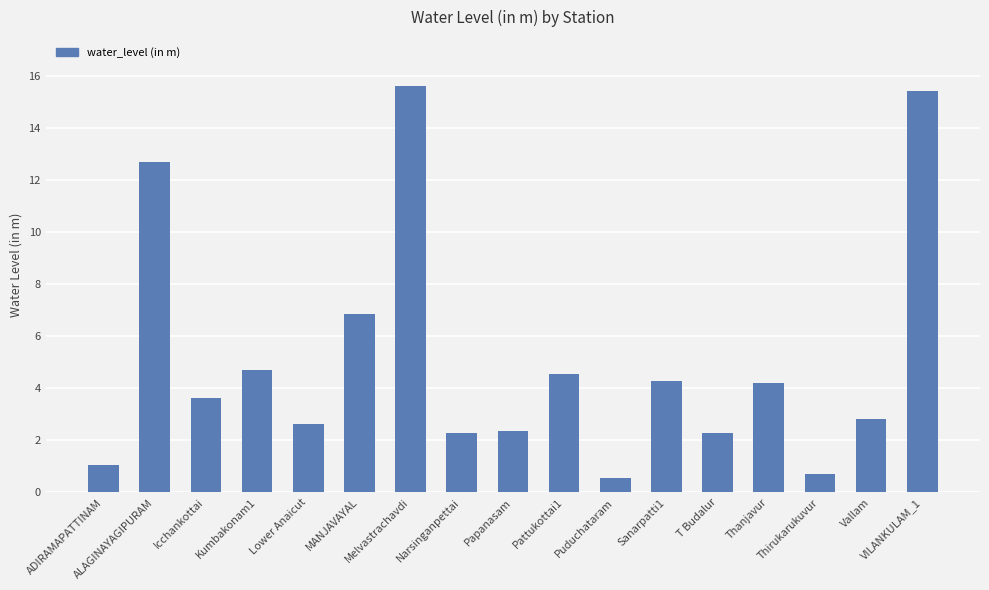

Where is the data nearest to the value 8?

MANJAVAYAL